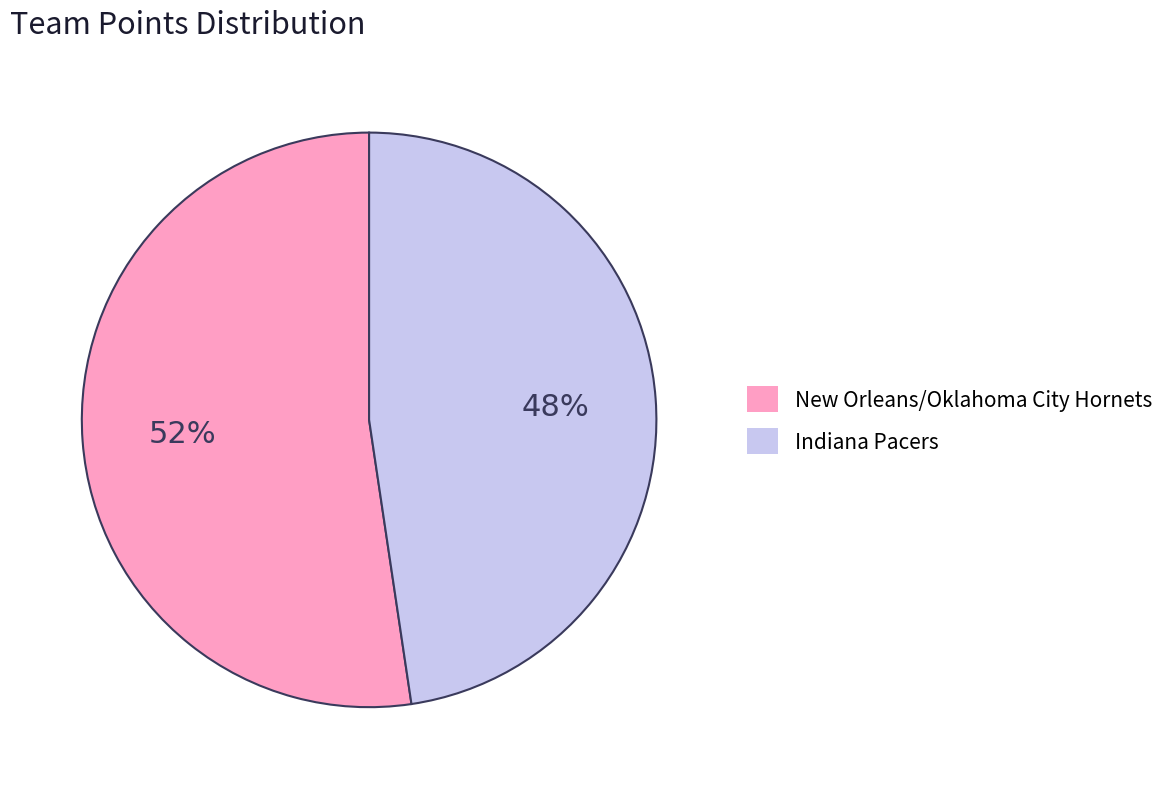

What percentage is the Indiana Pacers slice, to the nearest percent?

48%